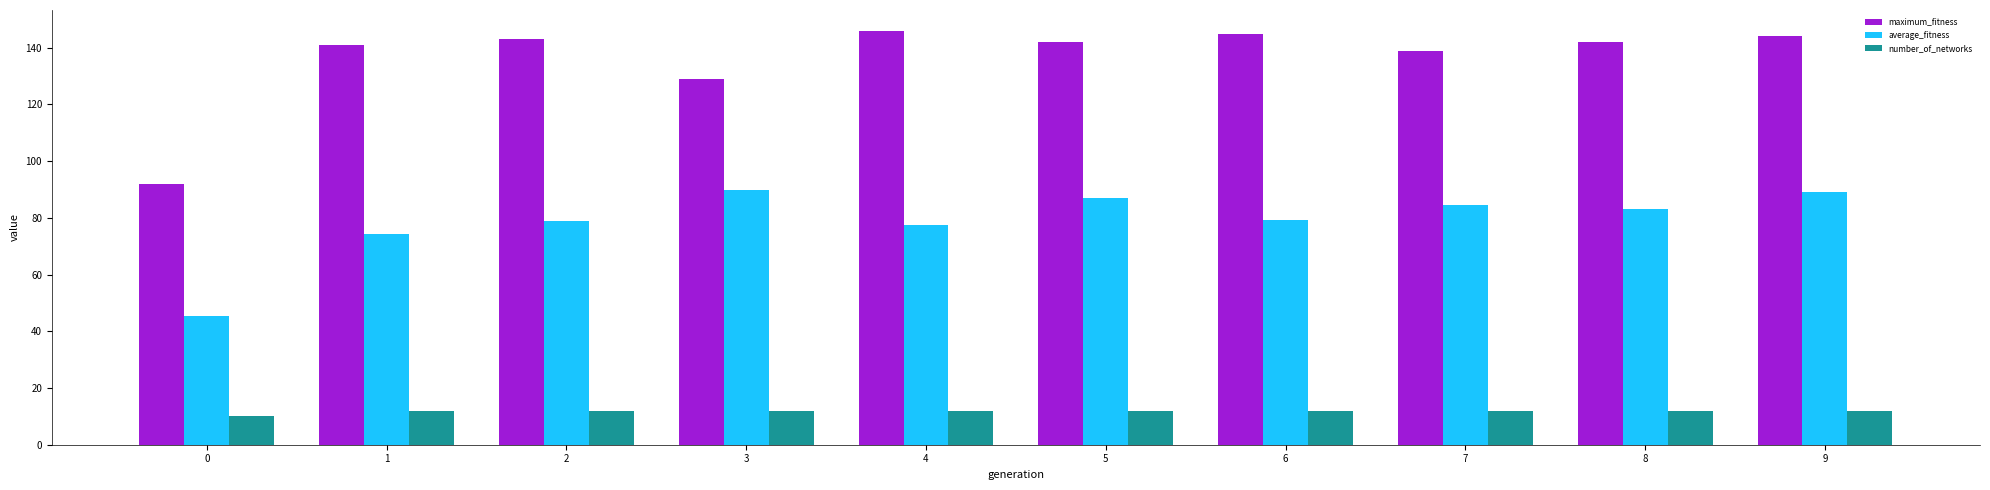

How many bars are there in total?

30